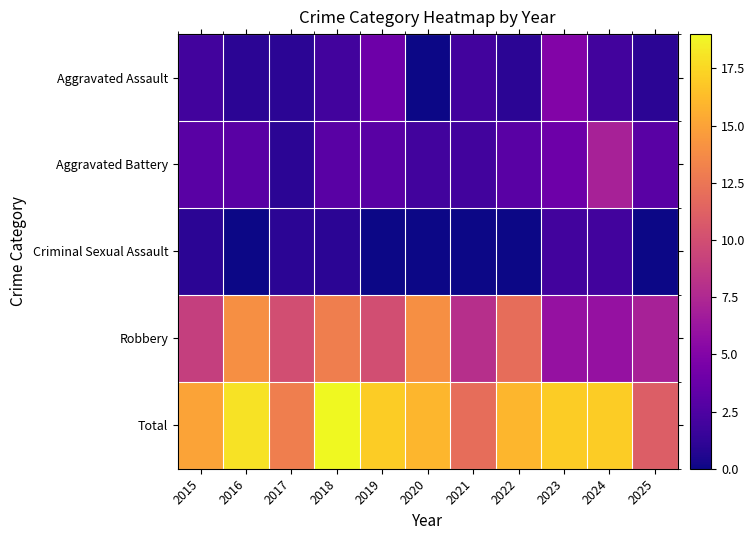

Which category has the lowest value across all series?

2020